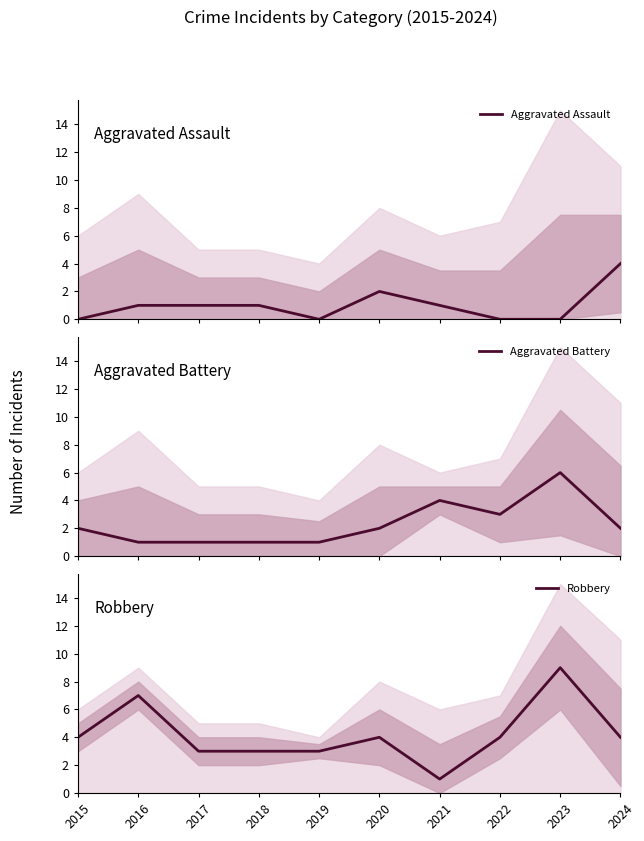

Does the chart have visible grid lines?

No